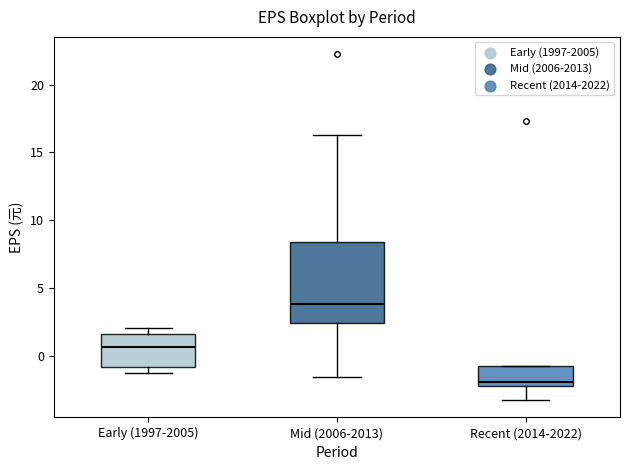

Reading left to right, transcribe this box plot: for each box, give where its median line is, the range the box spans, and where its two whiskers end, as read against the y-axis. The values are not printed on the chart, so give them approximately, as read against the axis.

Early (1997-2005): median 0.5, box -1.0 to 1.5, whiskers -1.0 (just below the box's lower edge) to 2.0
Mid (2006-2013): median 4.0, box 2.5 to 8.5, whiskers -1.5 to 16.5
Recent (2014-2022): median -2.0 (just above the box's lower edge), box -2.0 to -0.5, whiskers -3.5 to -0.5